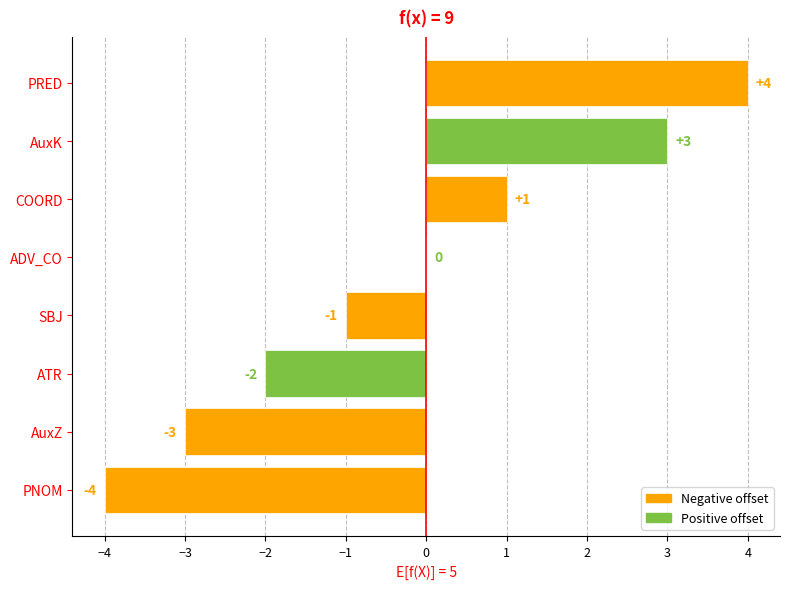

What is the greatest value displayed?

4